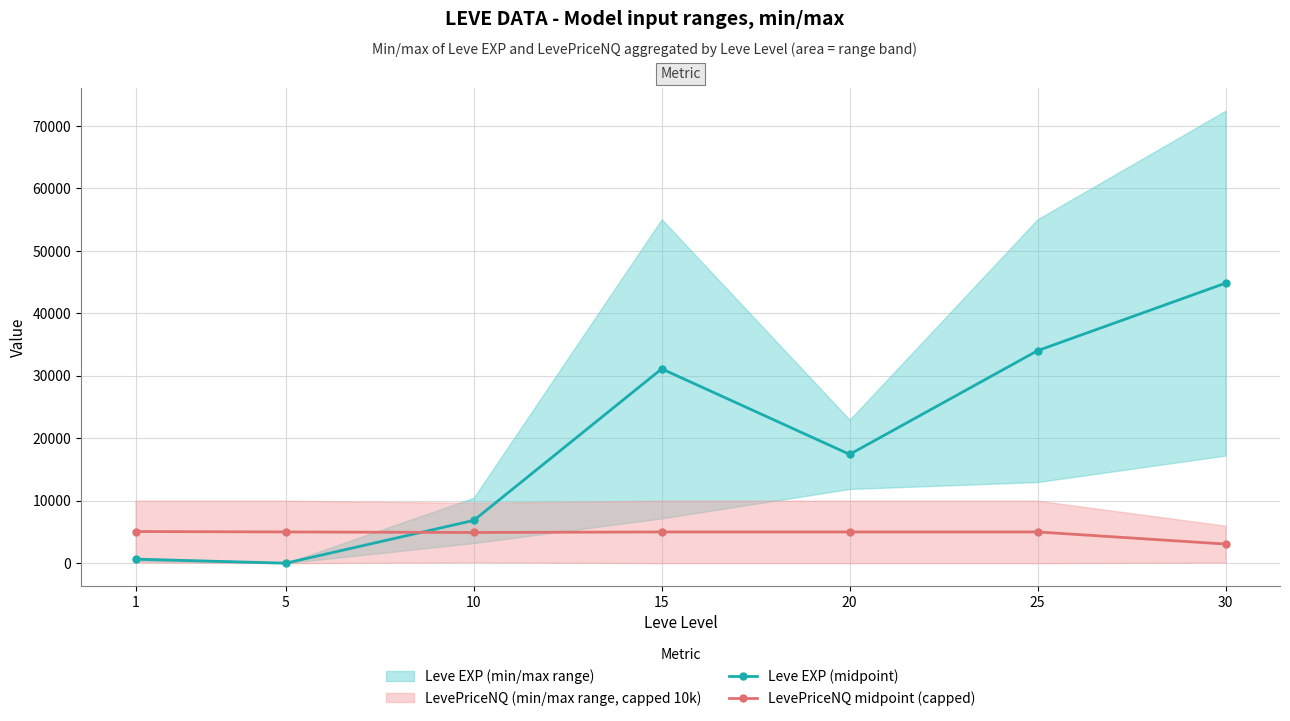

Where is the first local minimum for LevePriceNQ midpoint (capped)?

10